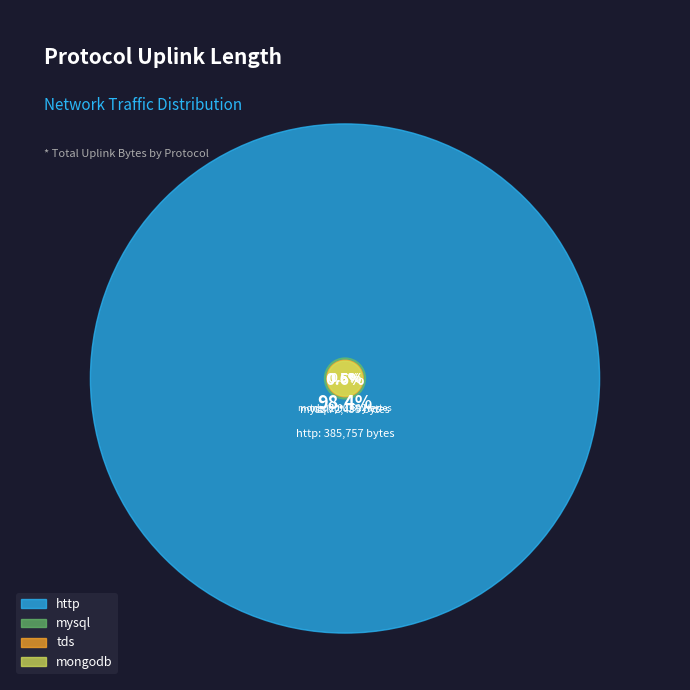

What is the largest slice in the pie chart?

http